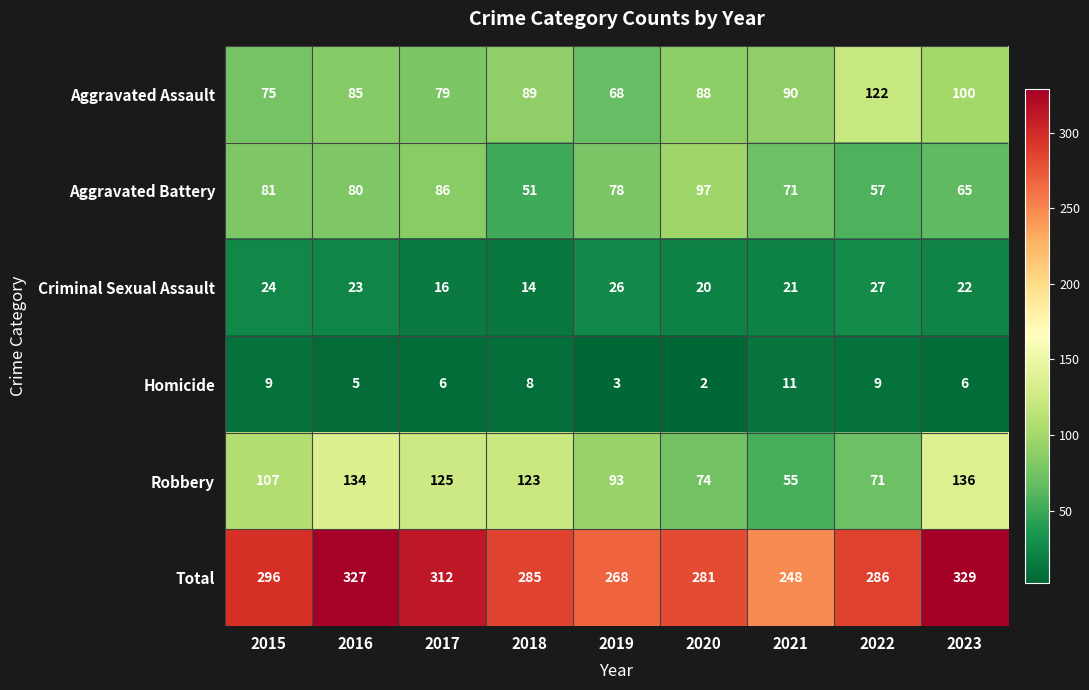

What is the difference between the maximum and minimum values in the Robbery series?

81